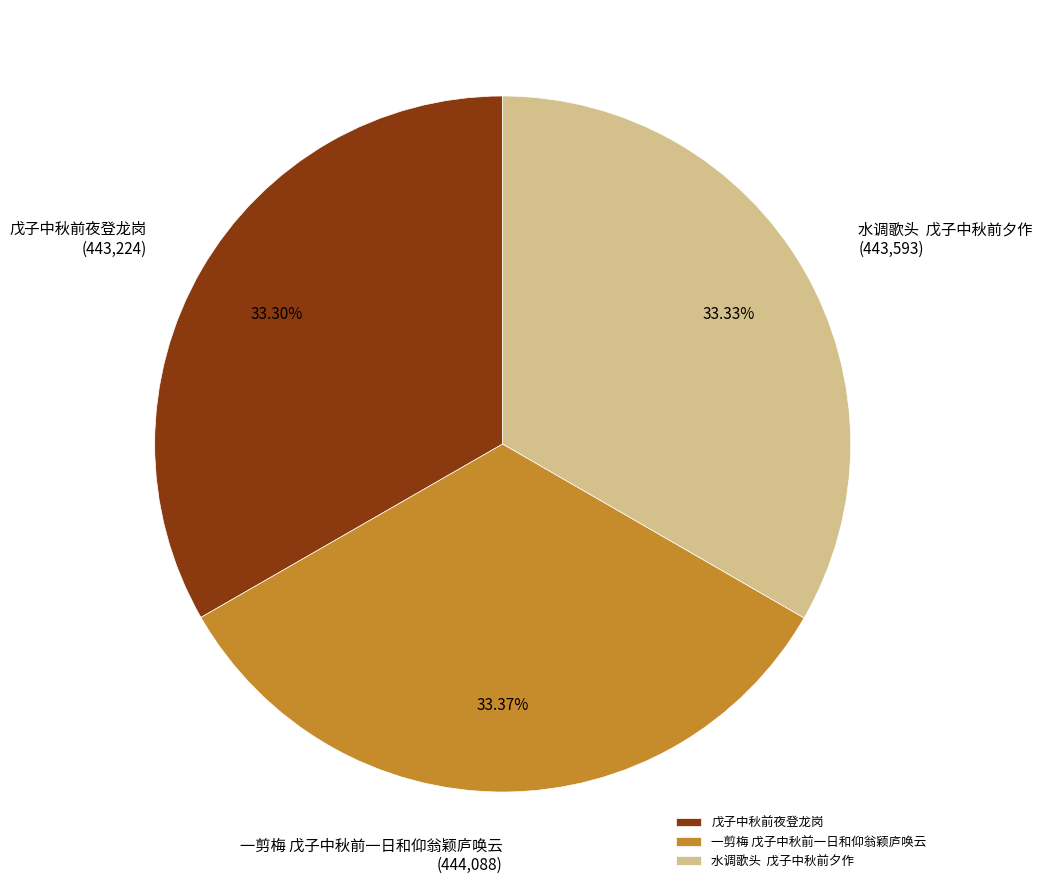

Do 一剪梅 戊子中秋前一日和仰翁颖庐唤云 and 水调歌头 戊子中秋前夕作 together represent more than half of the pie?

Yes